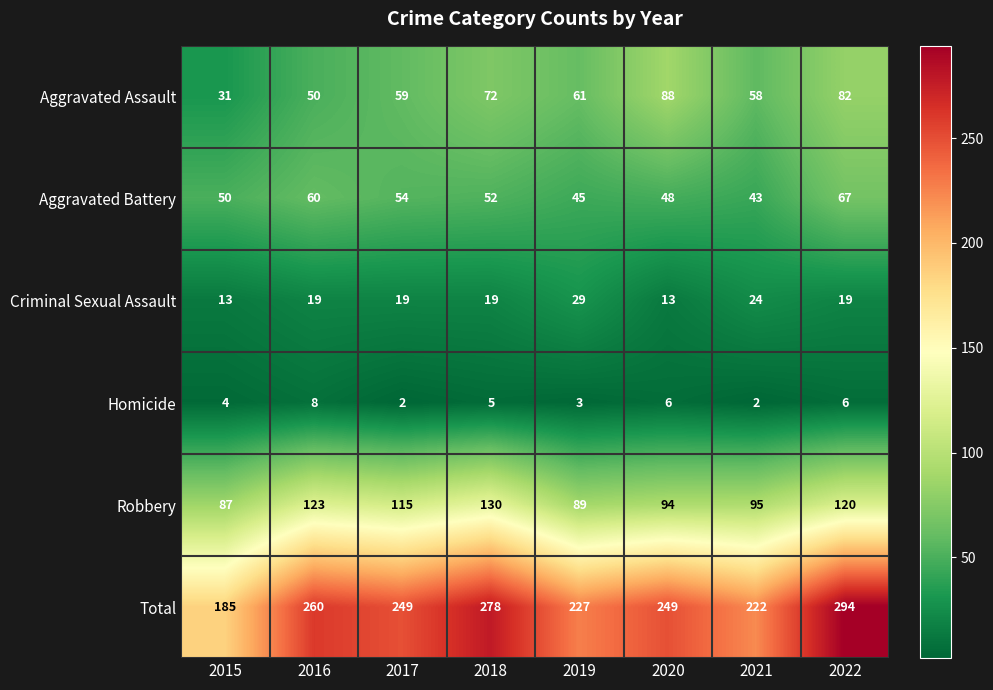

At which label does Total first exceed 249?

2016